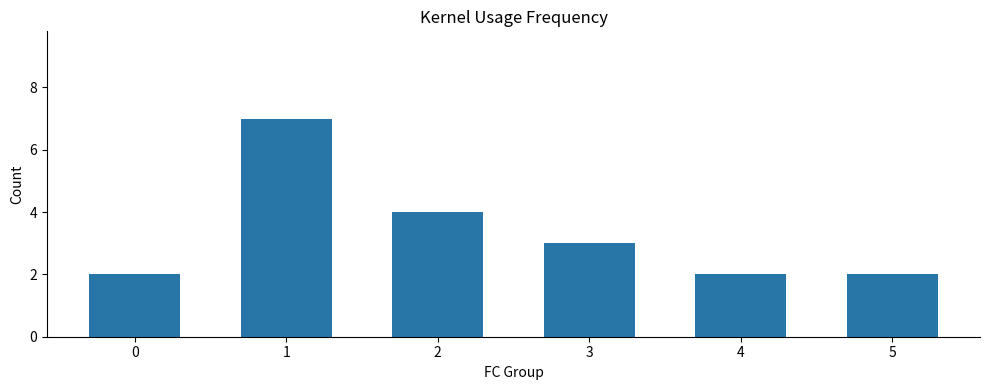

What is the value of the 6th bar from the left?

2